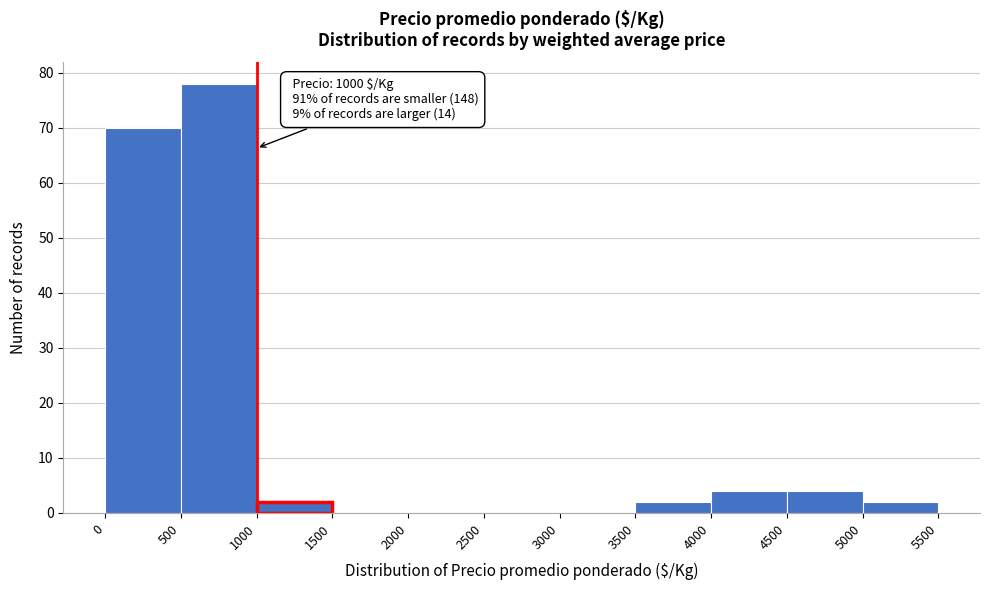

Which range on the x-axis has the tallest bar?

500 to 1000